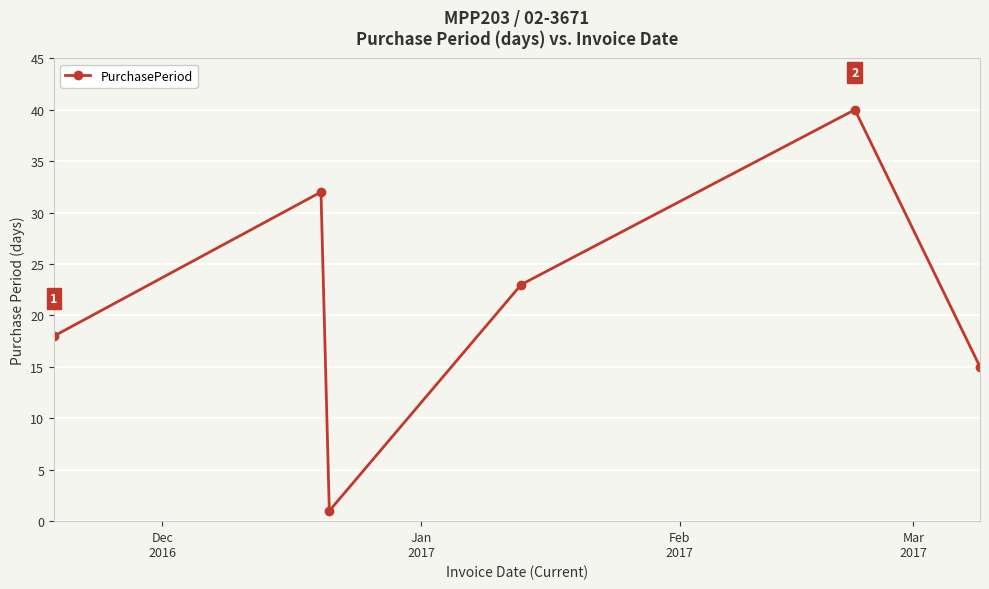

What is the smallest value displayed?

1